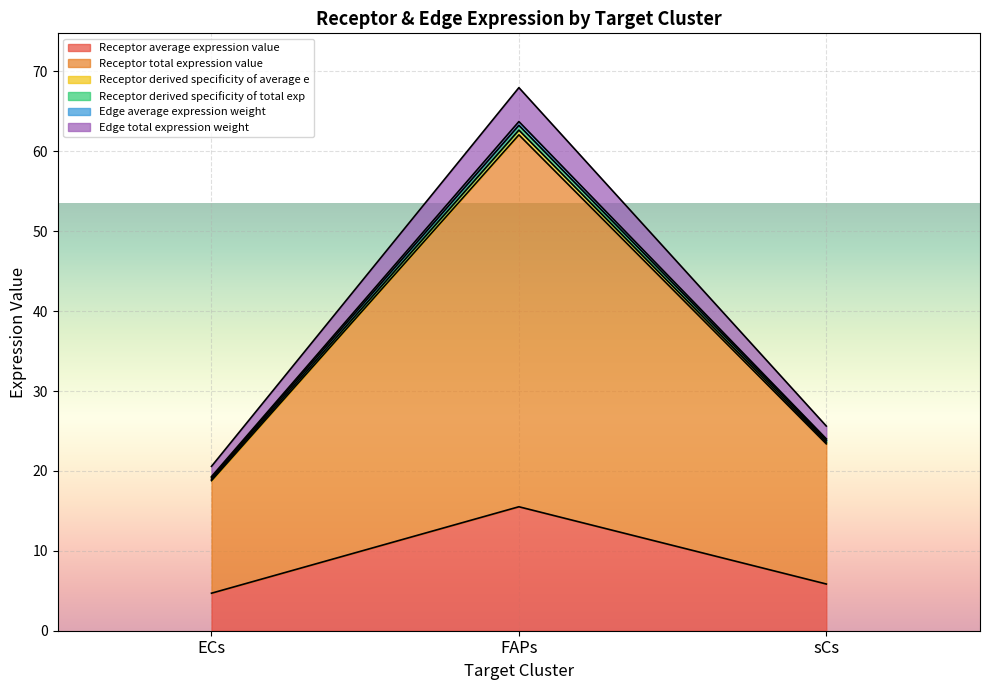

What is the approximate value of Receptor average expression value at sCs?

5.8